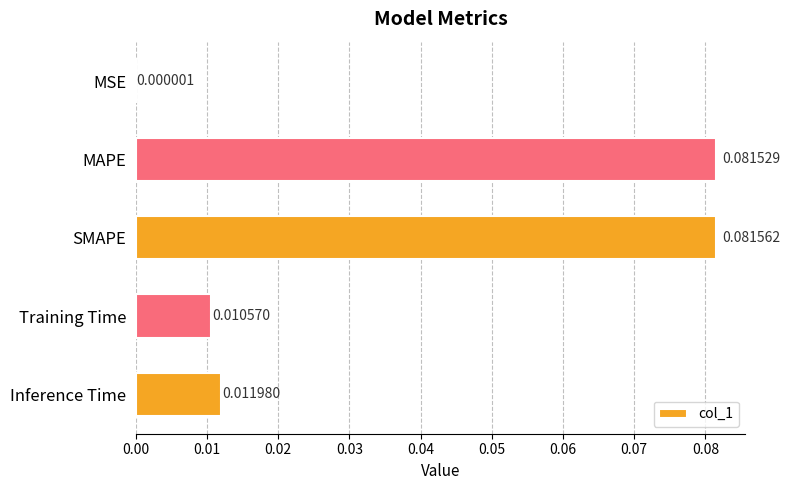

Between MAPE and MSE, which is larger?

MAPE